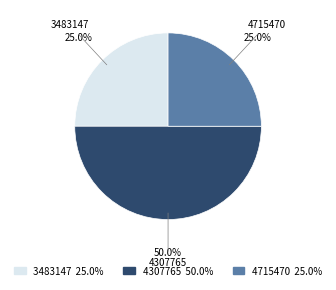

Does 3483147 represent more than half of the total?

No